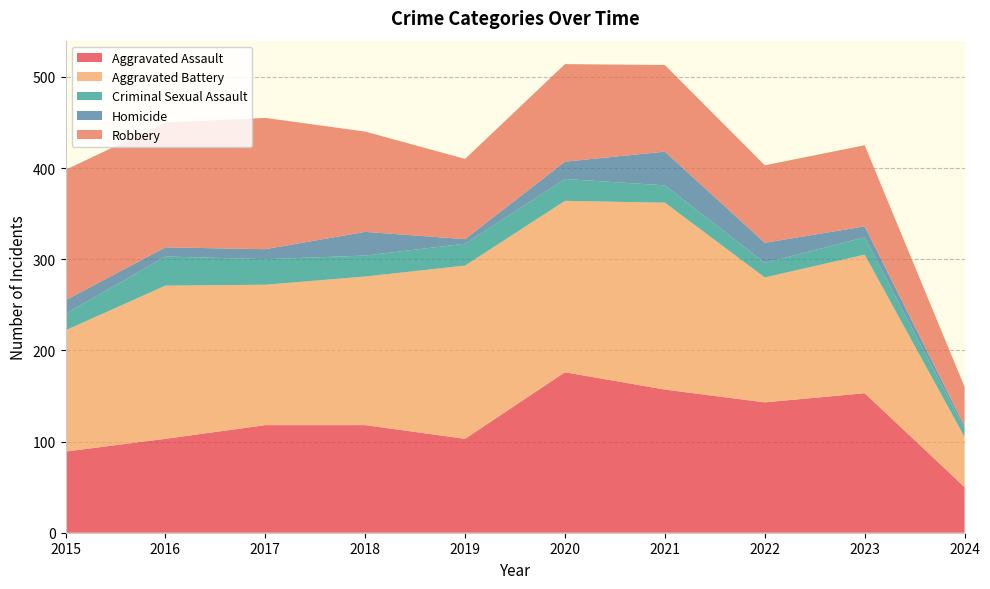

Reading left to right, list all the values displayed in this chart.

Aggravated Assault: 2015=89	2016=103	2017=118	2018=118	2019=103	2020=176	2021=157	2022=143	2023=153	2024=50
Aggravated Battery: 2015=133	2016=168	2017=154	2018=163	2019=190	2020=188	2021=205	2022=137	2023=152	2024=55
Criminal Sexual Assault: 2015=18	2016=32	2017=28	2018=23	2019=24	2020=24	2021=19	2022=16	2023=19	2024=9
Homicide: 2015=15	2016=10	2017=11	2018=26	2019=5	2020=19	2021=37	2022=22	2023=12	2024=3
Robbery: 2015=143	2016=137	2017=144	2018=110	2019=88	2020=107	2021=95	2022=85	2023=89	2024=43